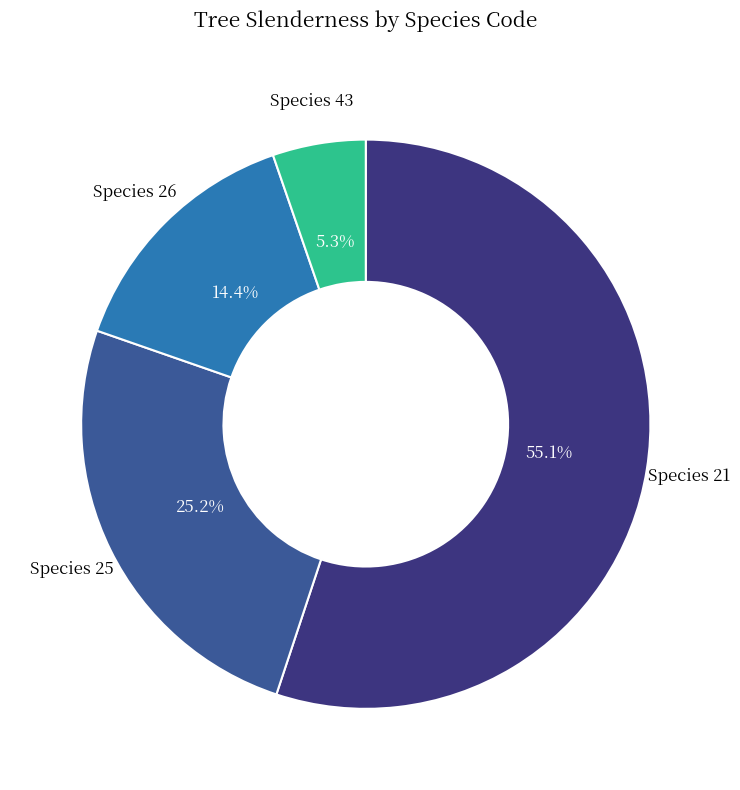

Is there a majority slice in this chart?

Yes